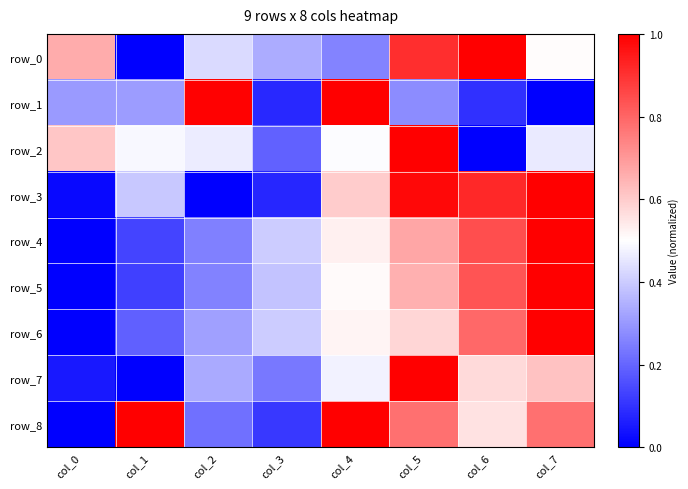

Is the value of row_7 at col_7 greater than the value of row_0 at col_4?

Yes